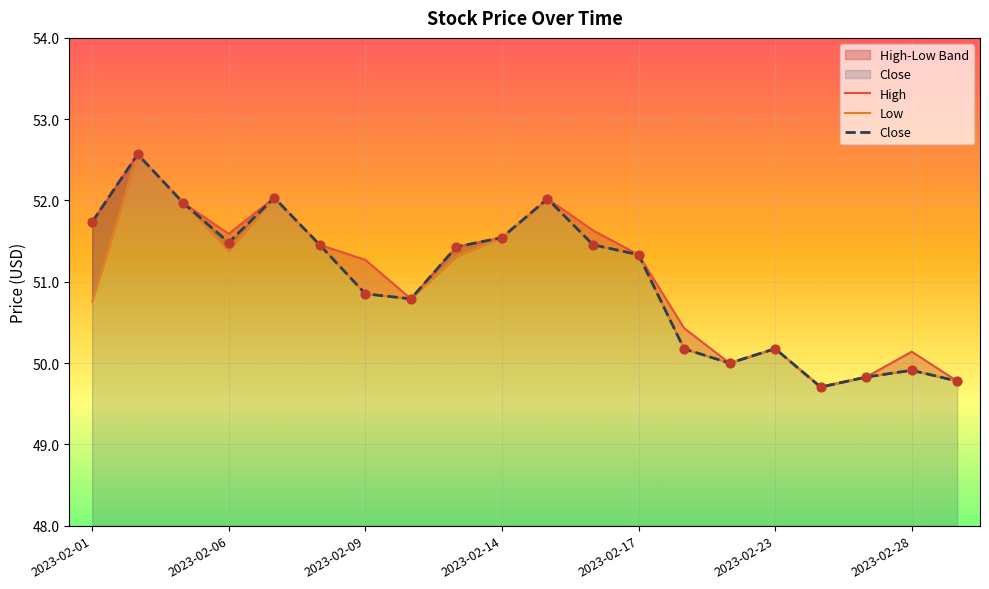

Which series has the largest Y range (max minus min)?

Low